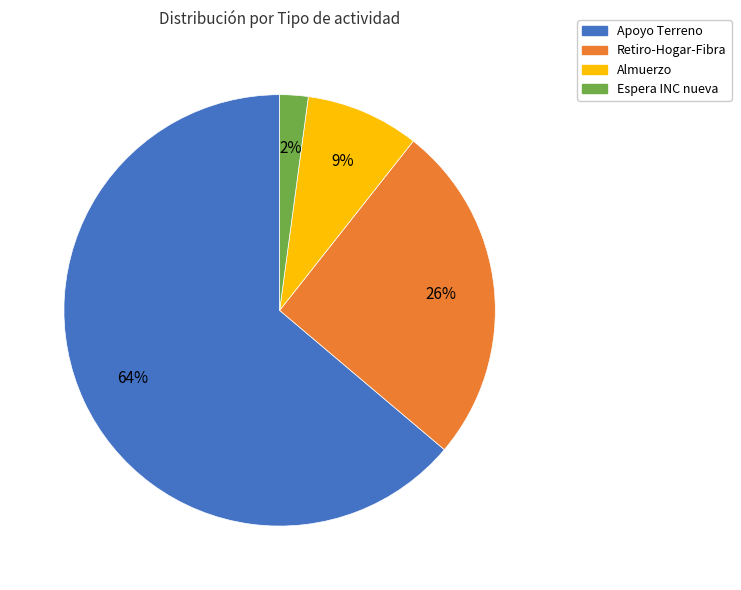

Is the sum of Almuerzo and Retiro-Hogar-Fibra greater than half?

No